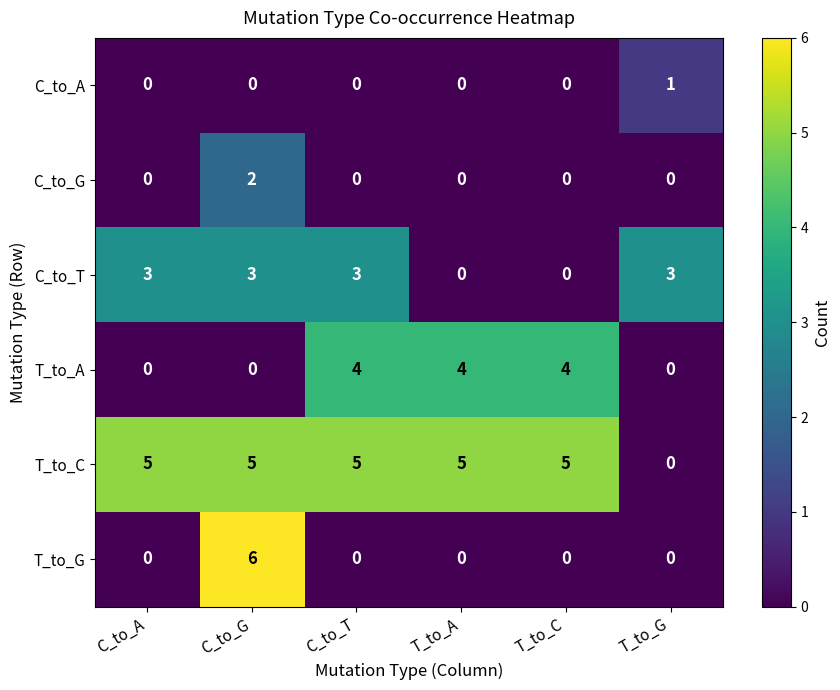

Read the T_to_G value at C_to_G.

6